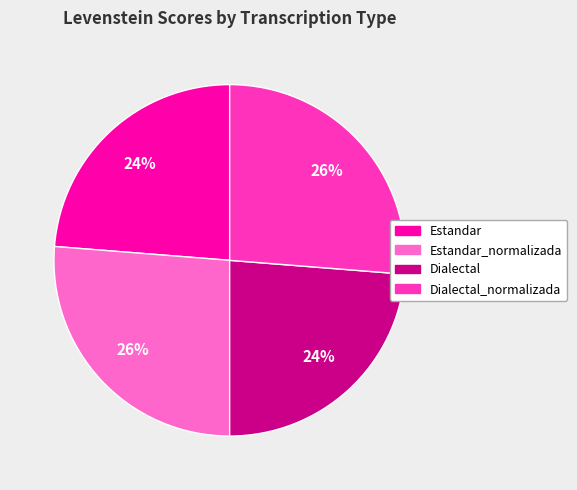

To the nearest percent, what is the average slice percentage?

25%